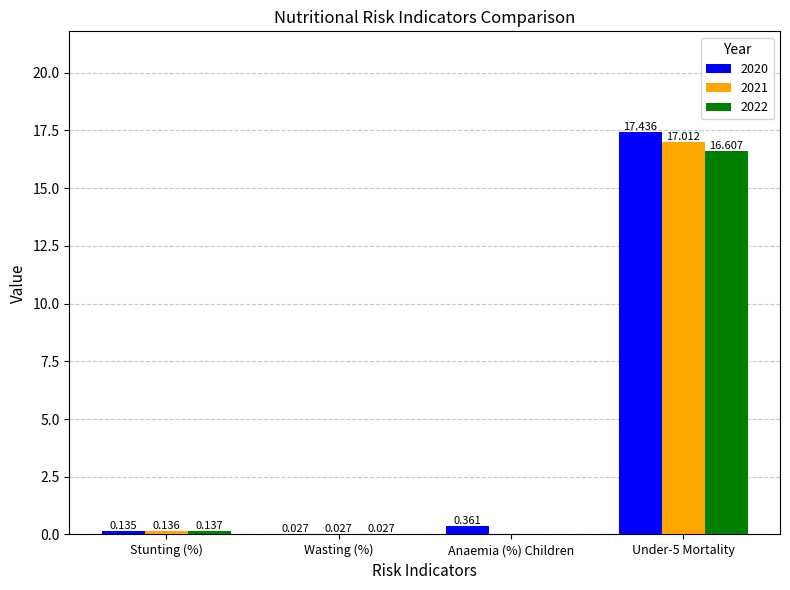

At which label is 2021 closest to 8?

Stunting (%)